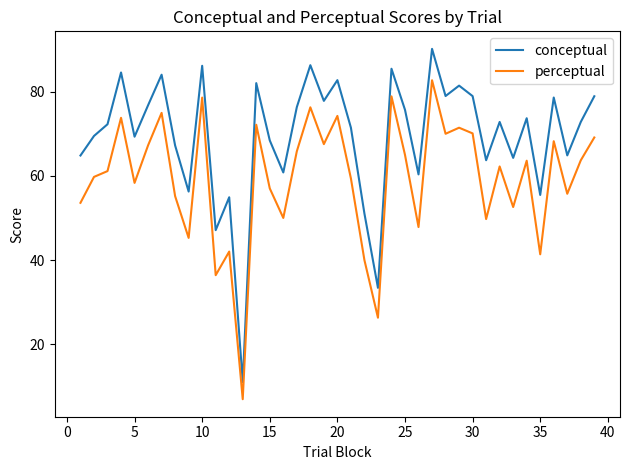

Which series has the largest range (max minus min)?

conceptual